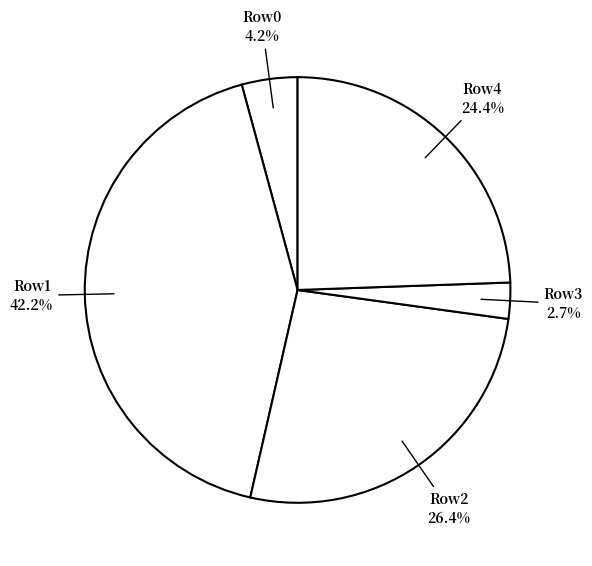

Between Row1 and Row4, which is larger?

Row1